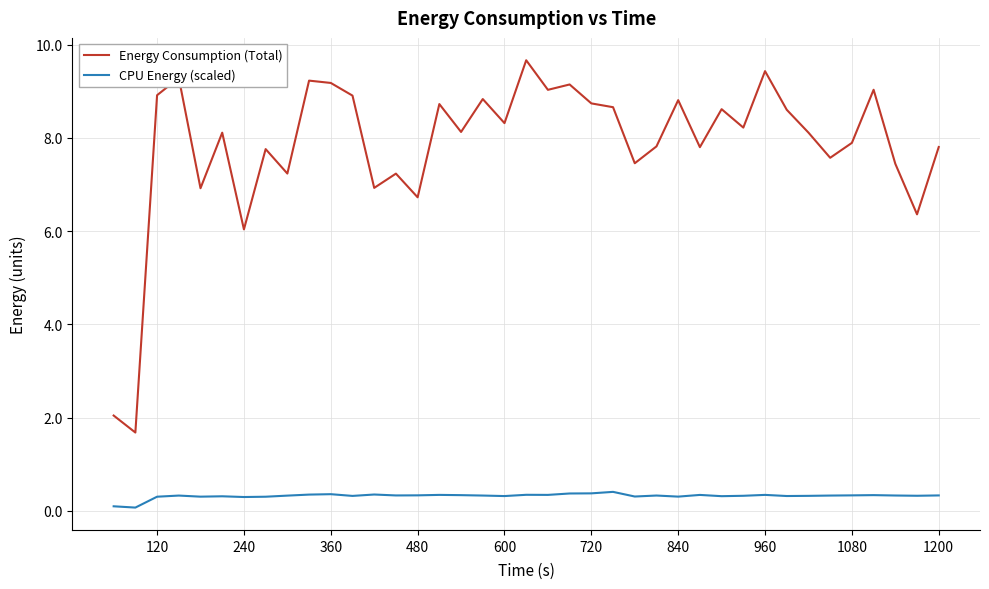

Which series has the largest total across all categories?

Energy Consumption (Total)